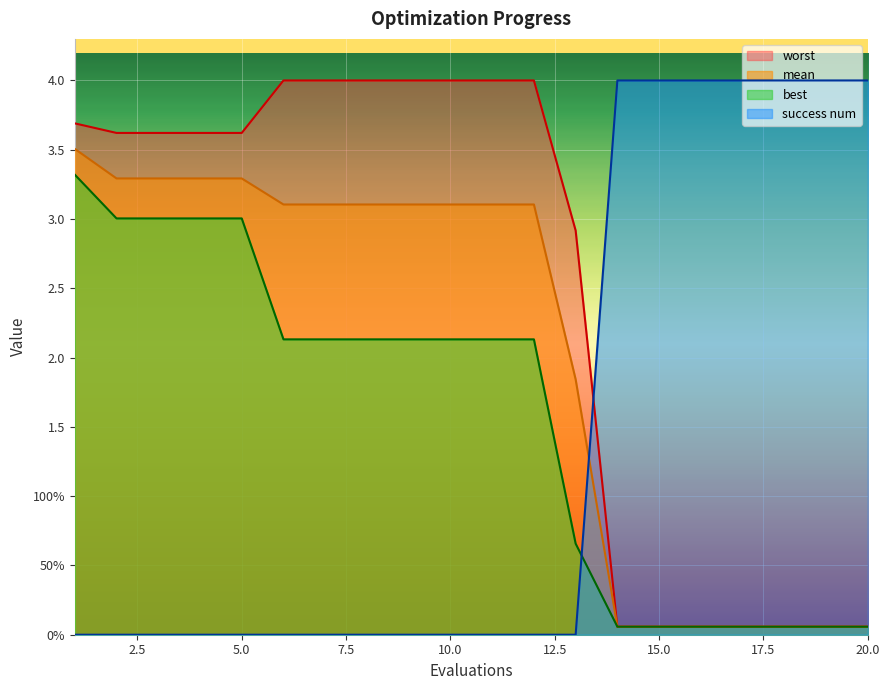

What is the sum of the best values at 13 and 11?

2.8